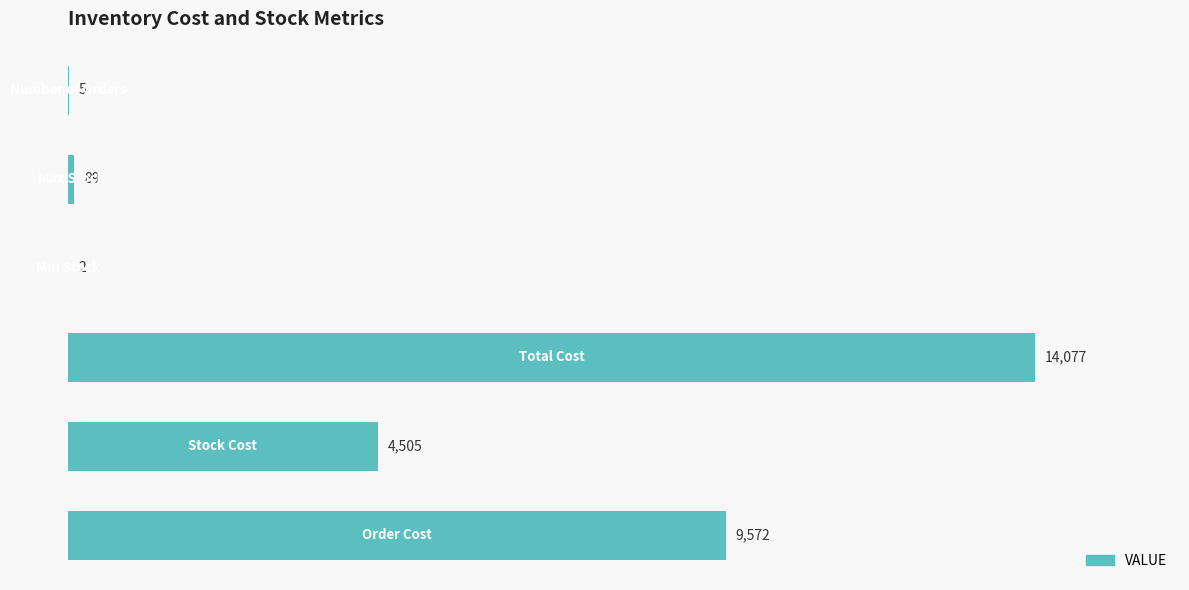

How many data points does each series have?

6